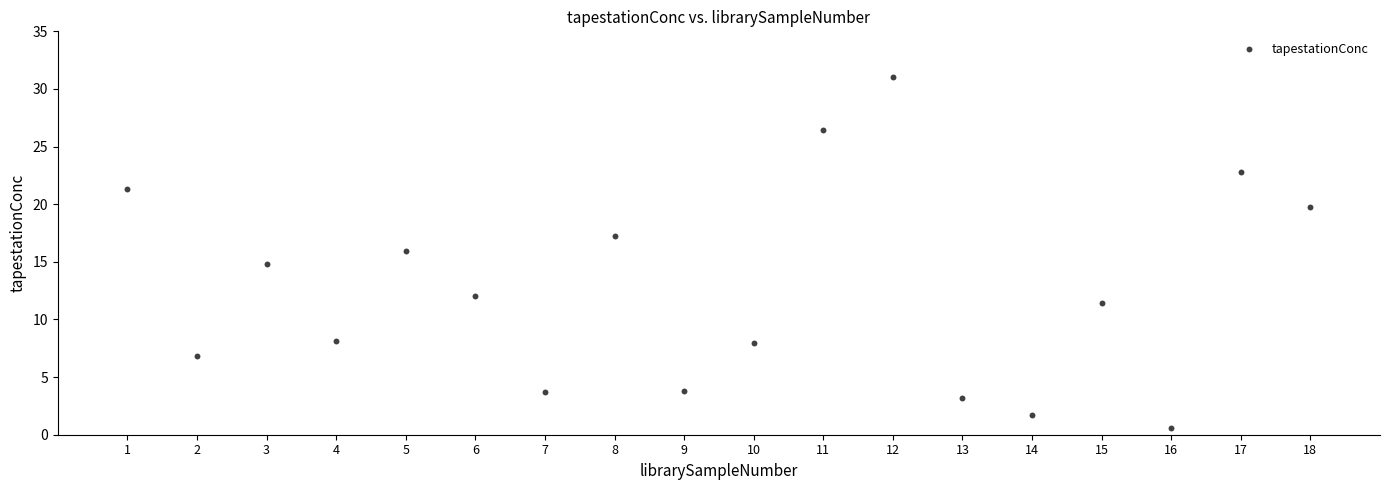

What is the range of Y values (max minus min)?

30.4